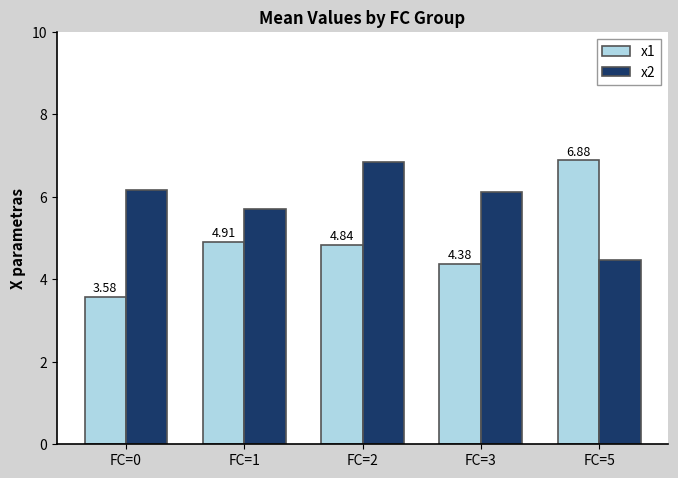

List the series in order of their peak value, highest first.

x1, x2